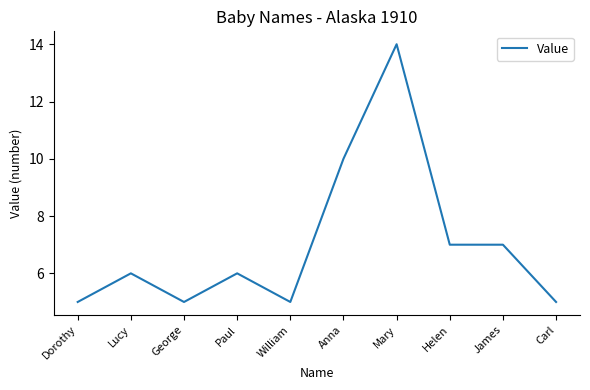

Read the value at William.

5